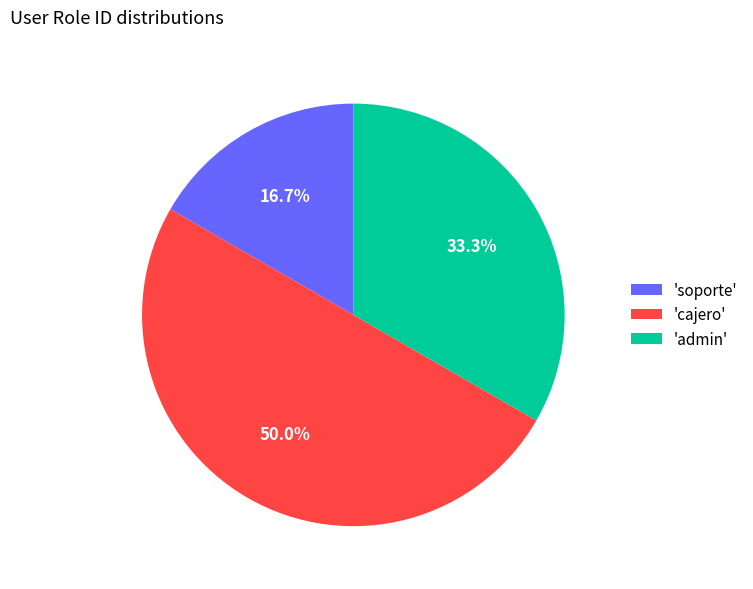

Approximately how many times larger is the value at 'soporte' compared to 'cajero'?

0.3